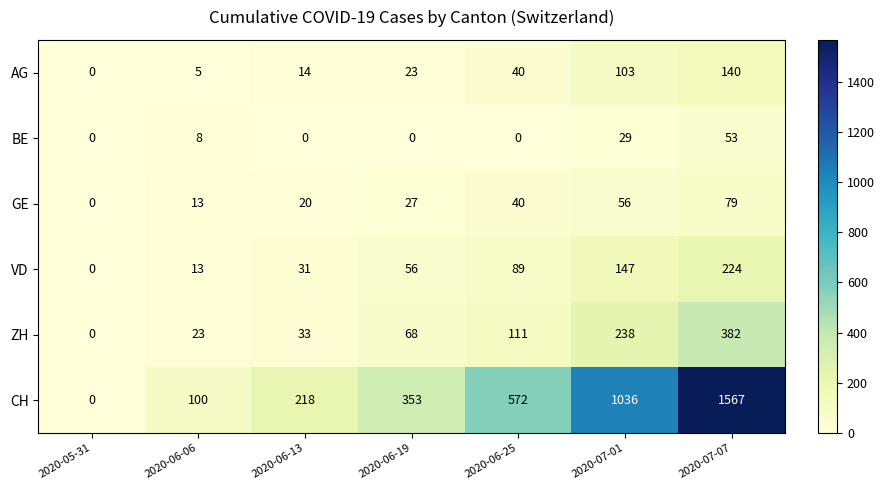

At 2020-07-07, list the series in order from smallest to largest.

BE, GE, AG, VD, ZH, CH